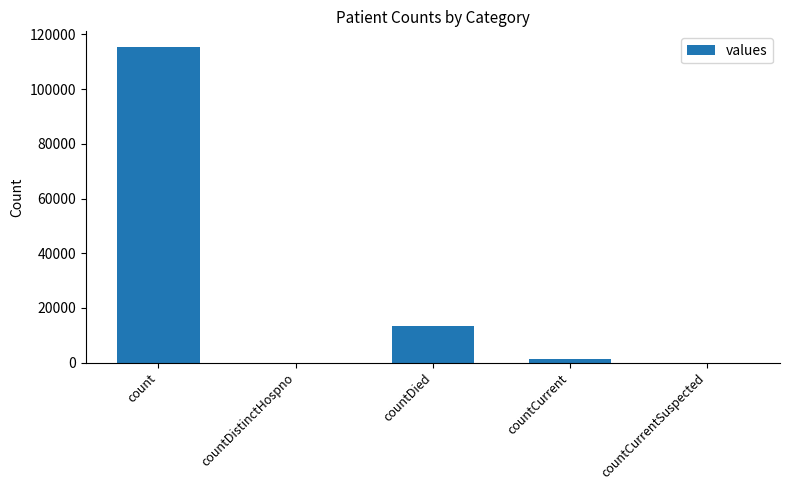

Reading left to right, what are all the values shown in this chart?

115379	0	13343	1383	0